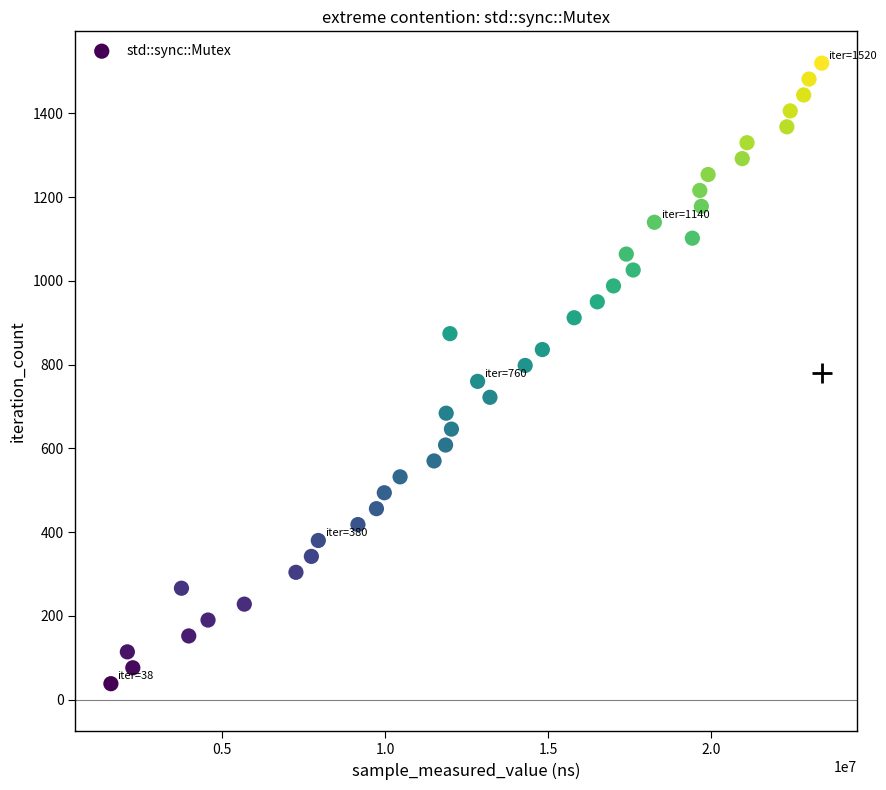

What is the range of Y values (max minus min)?

1482